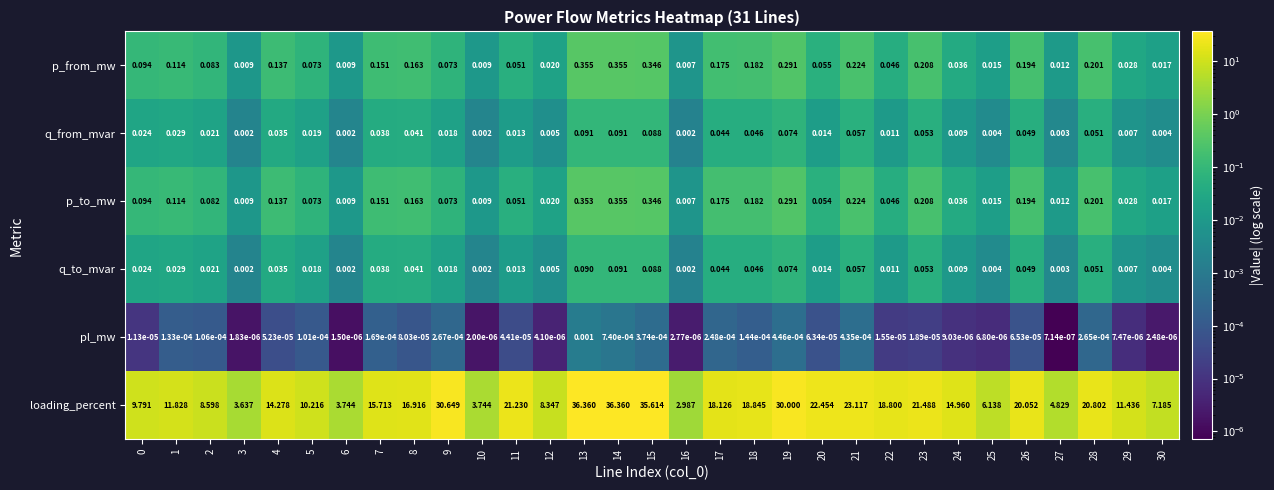

Which series has the widest spread of values?

loading_percent